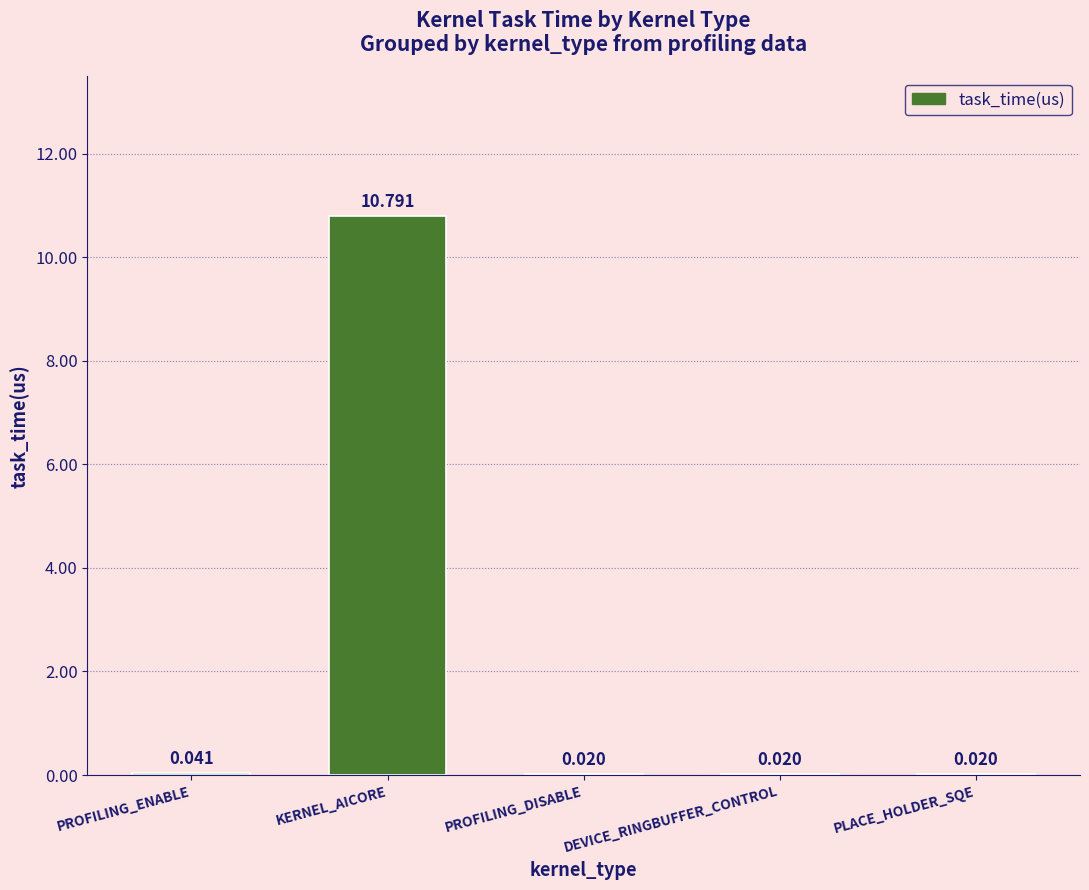

Which has a higher value, DEVICE_RINGBUFFER_CONTROL or PROFILING_ENABLE?

PROFILING_ENABLE